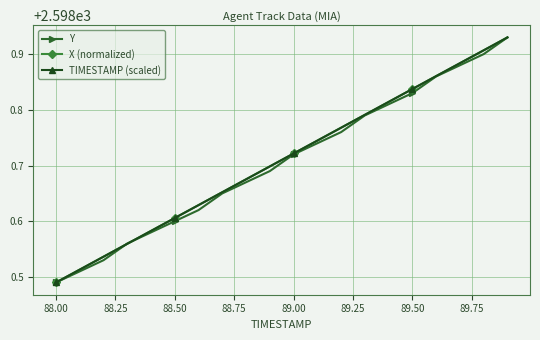

Count the X (normalized) values in the range 2598 to 2599.

20